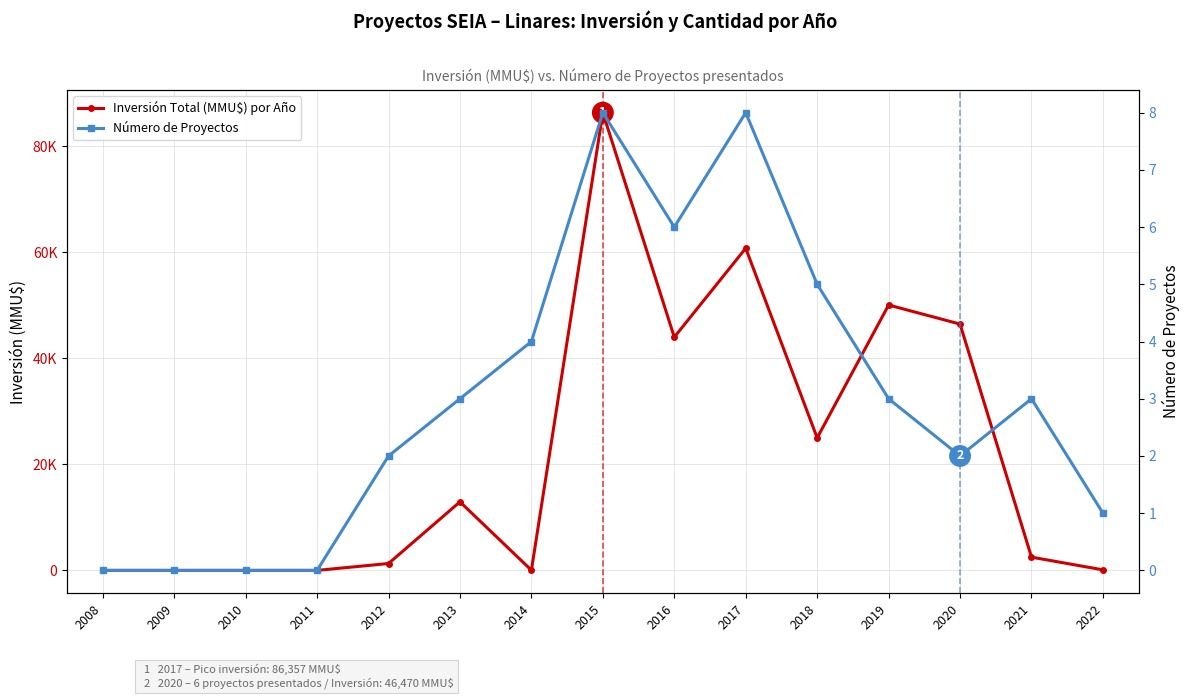

The Inversión Total (MMU$) por Año series shows 0 at 2011. True or false?

True